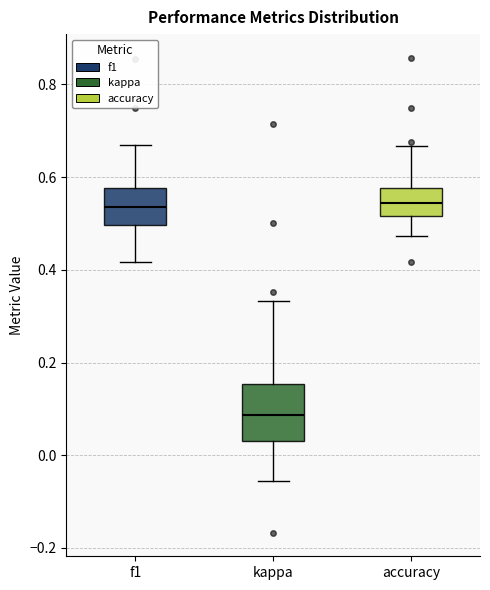

Reading left to right, read every box against the y-axis: the position of its median line, the range the box covers, and the ends of its whiskers. The values are not printed on the chart, so give them approximately, as read against the axis.

f1: median 0.54, box 0.50 to 0.58, whiskers 0.42 to 0.66
kappa: median 0.08, box 0.04 to 0.16, whiskers -0.06 to 0.34
accuracy: median 0.54, box 0.52 to 0.58, whiskers 0.48 to 0.66